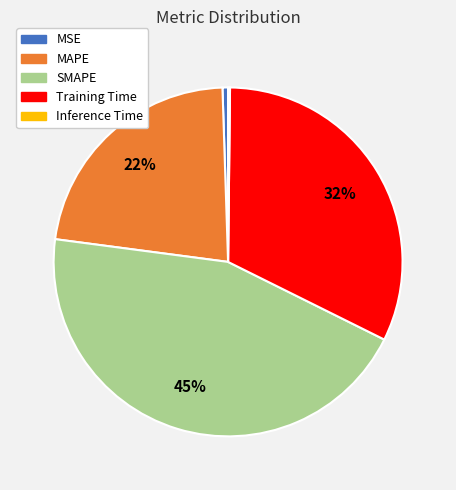

Approximately how many times larger is the value at SMAPE compared to Training Time?

1.4